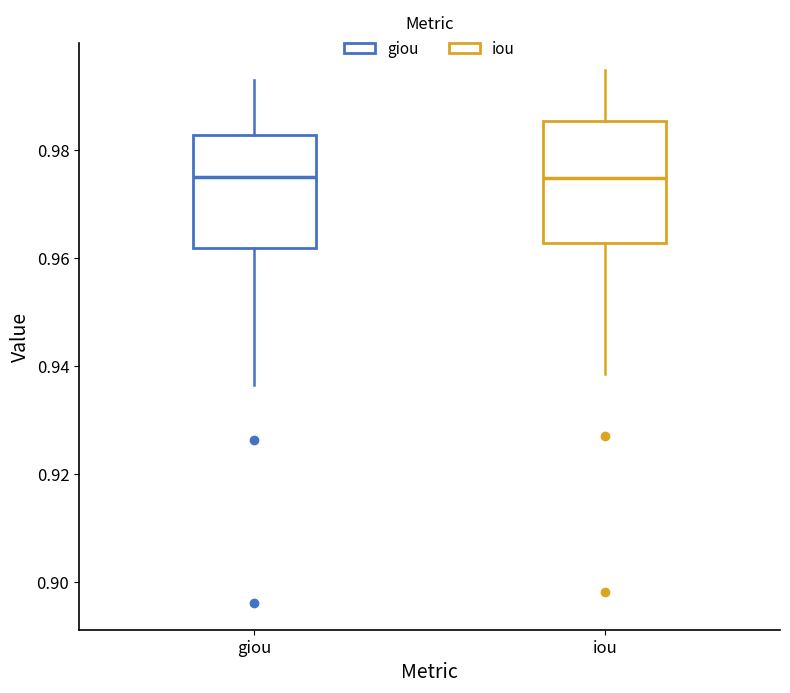

Reading left to right, read every box against the y-axis: the position of its median line, the range the box covers, and the ends of its whiskers. The values are not printed on the chart, so give them approximately, as read against the axis.

giou: median 0.974, box 0.962 to 0.982, whiskers 0.936 to 0.992
iou: median 0.974, box 0.962 to 0.986, whiskers 0.938 to 0.994